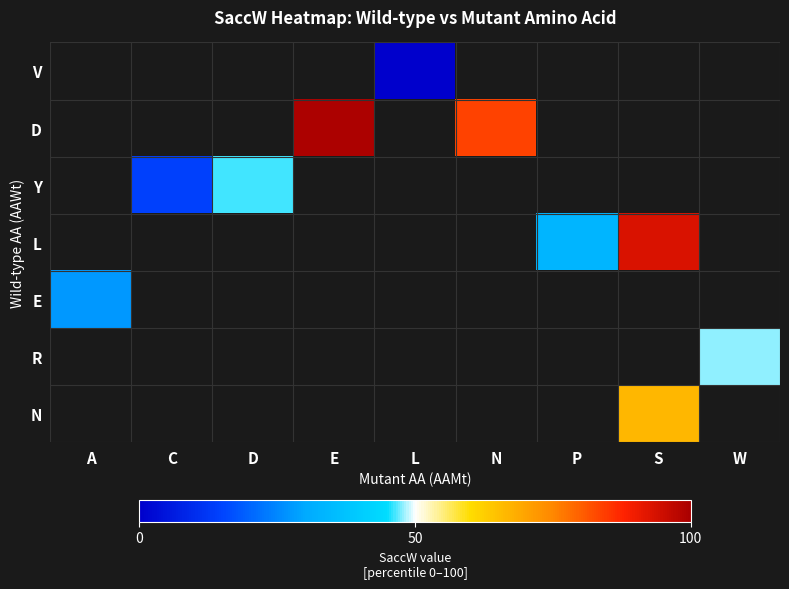

What is the smallest value displayed?

0.2